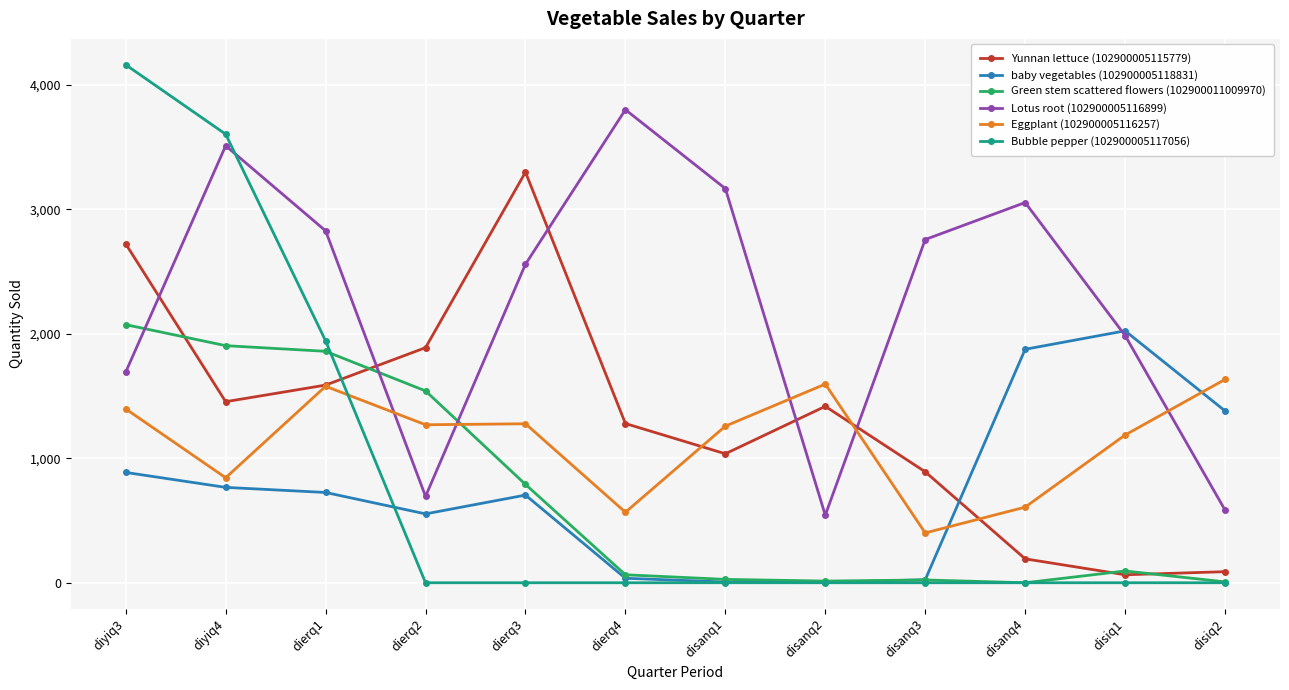

At which category does baby vegetables (102900005118831) reach its first local peak?

dierq3